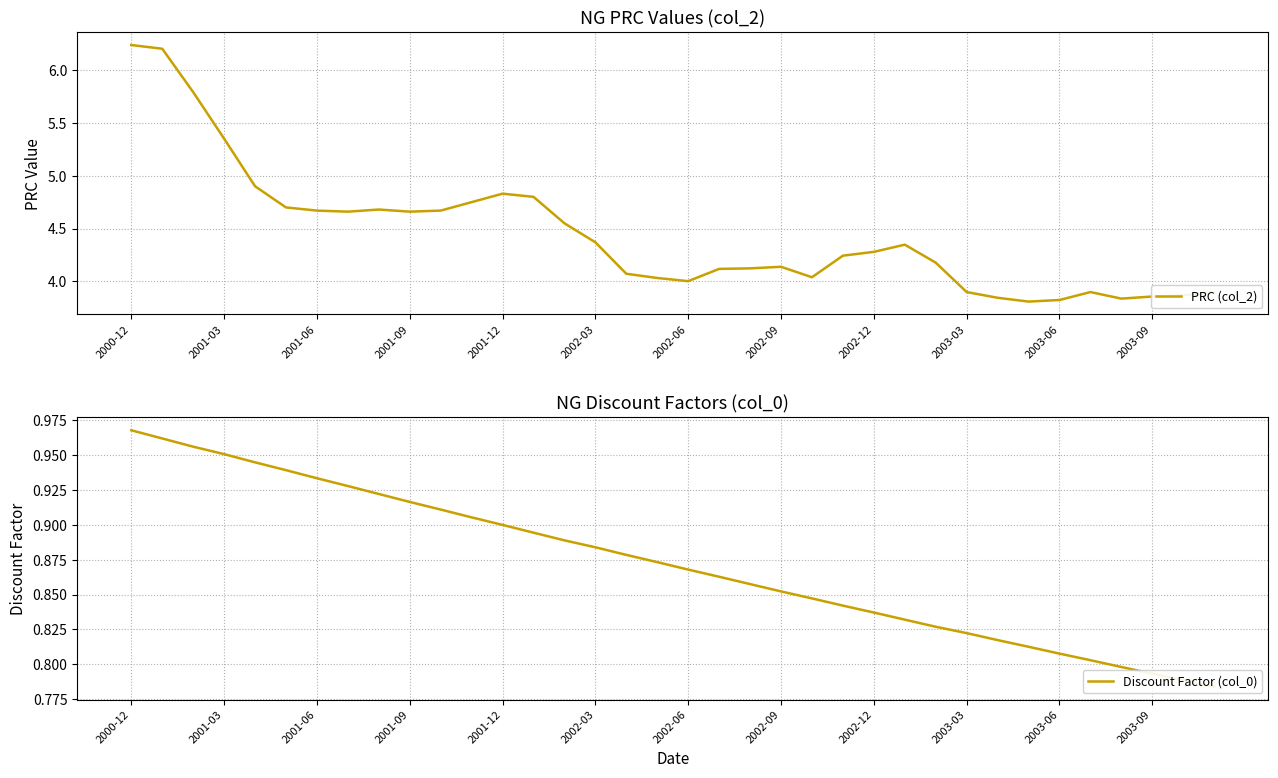

True or false: Discount Factor (col_0) and PRC (col_2) intersect in this chart.

False